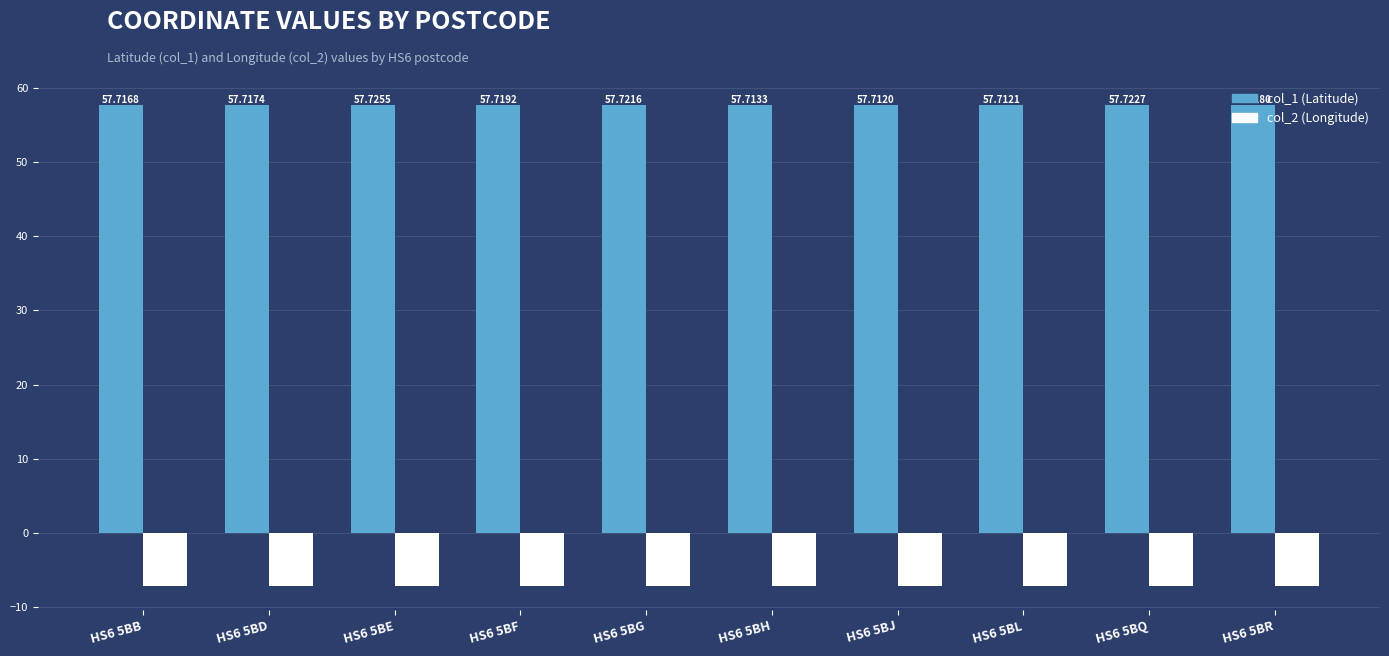

What is the difference between the highest and lowest values at HS6 5BL?

64.9